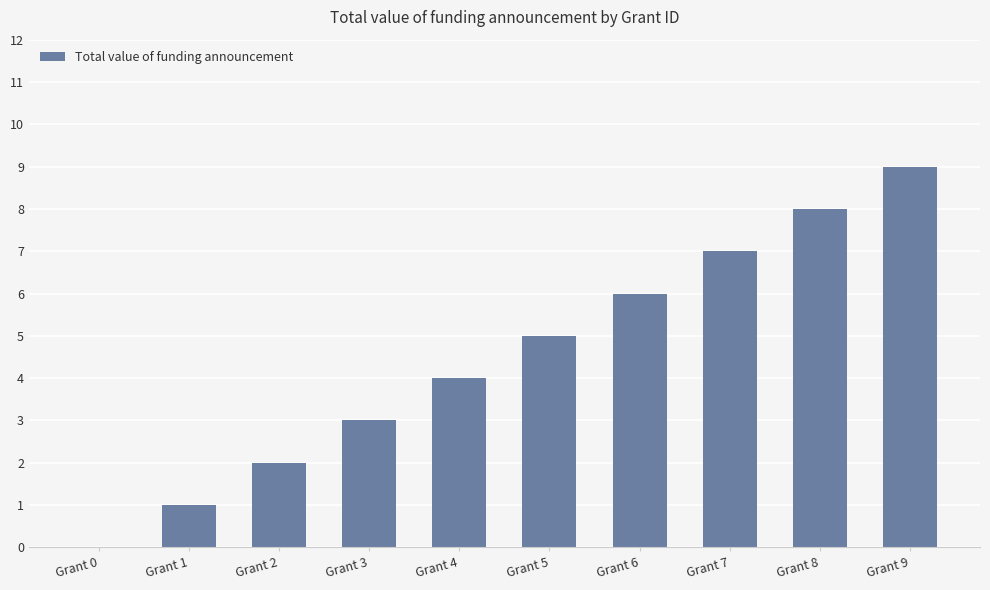

What is the greatest value displayed?

9